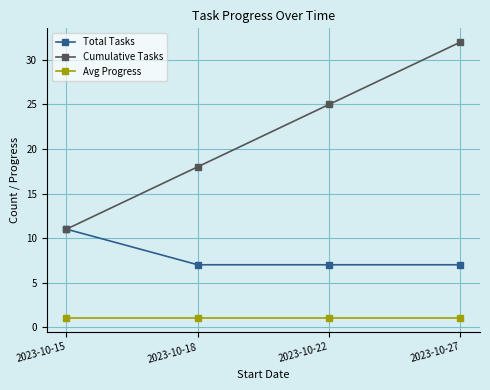

Is it true that Total Tasks equals 4 at 2023-10-18?

False